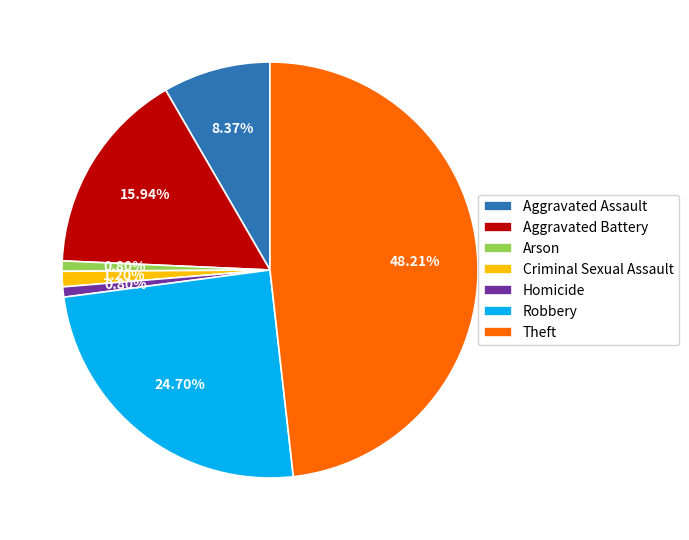

Which slice is the largest?

Theft